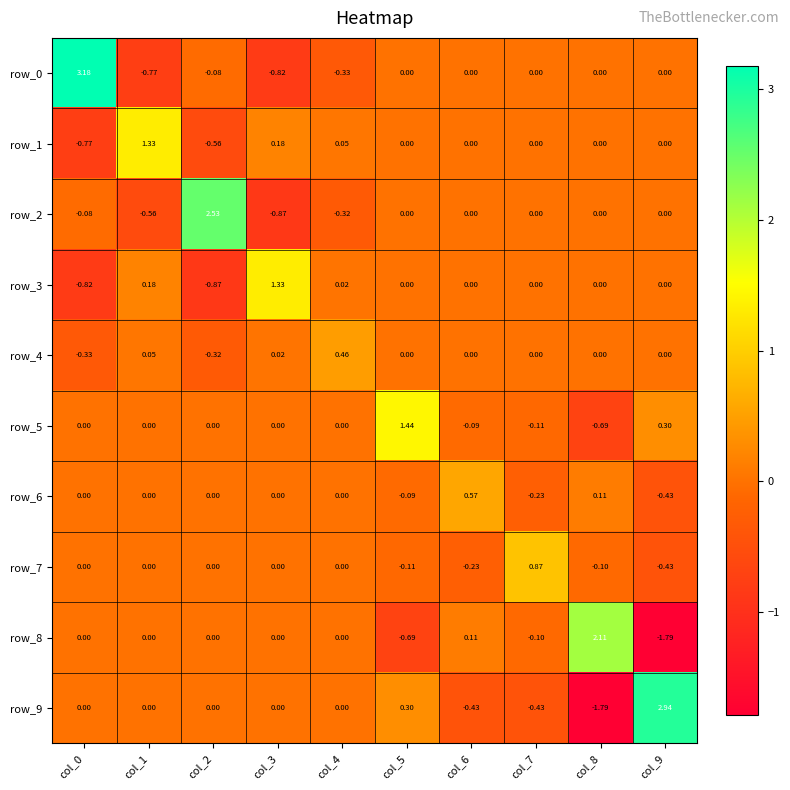

Is the value of row_4 at col_1 greater than the value of row_7 at col_3?

Yes